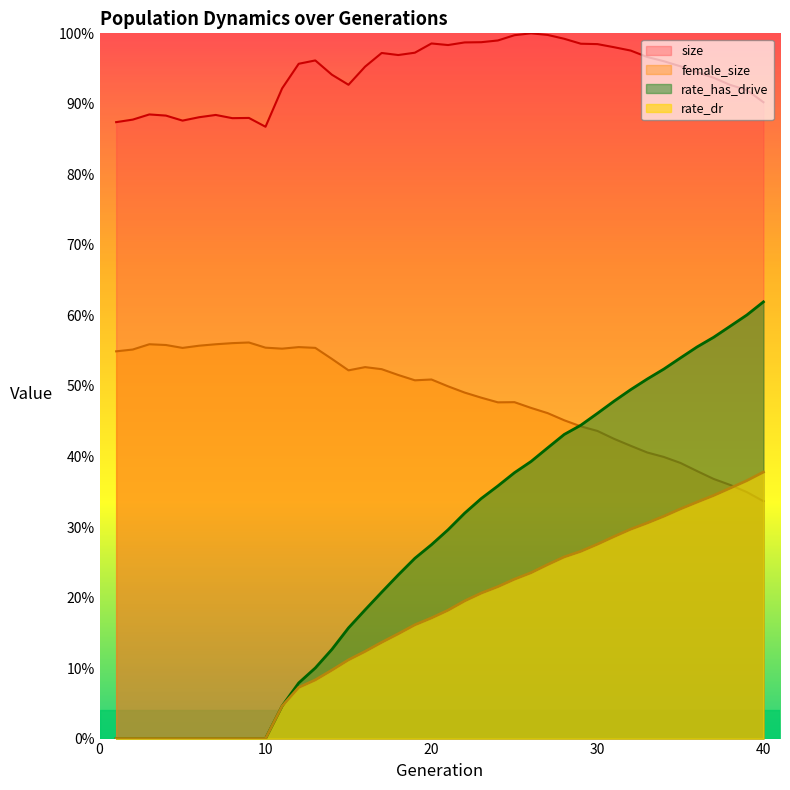

What is the sum of all size values?

37.7